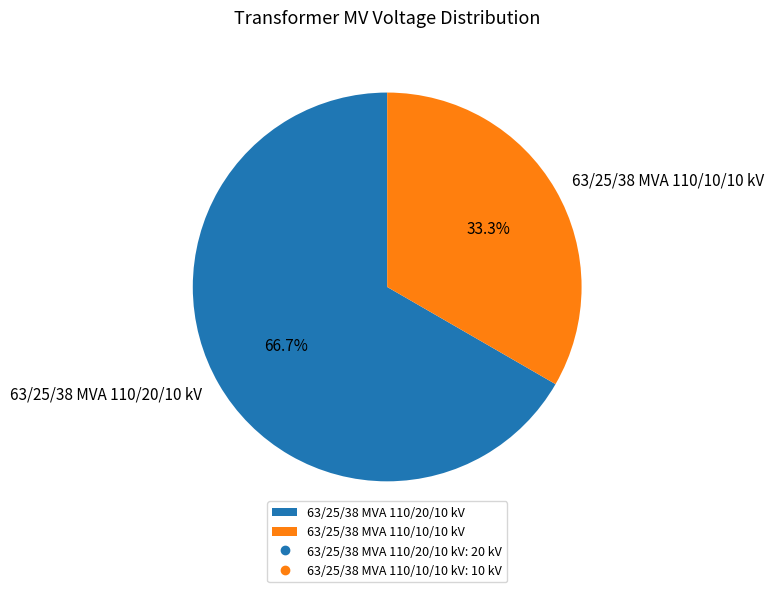

The 63/25/38 MVA 110/20/10 kV slice represents 78% of the pie. True or false?

False